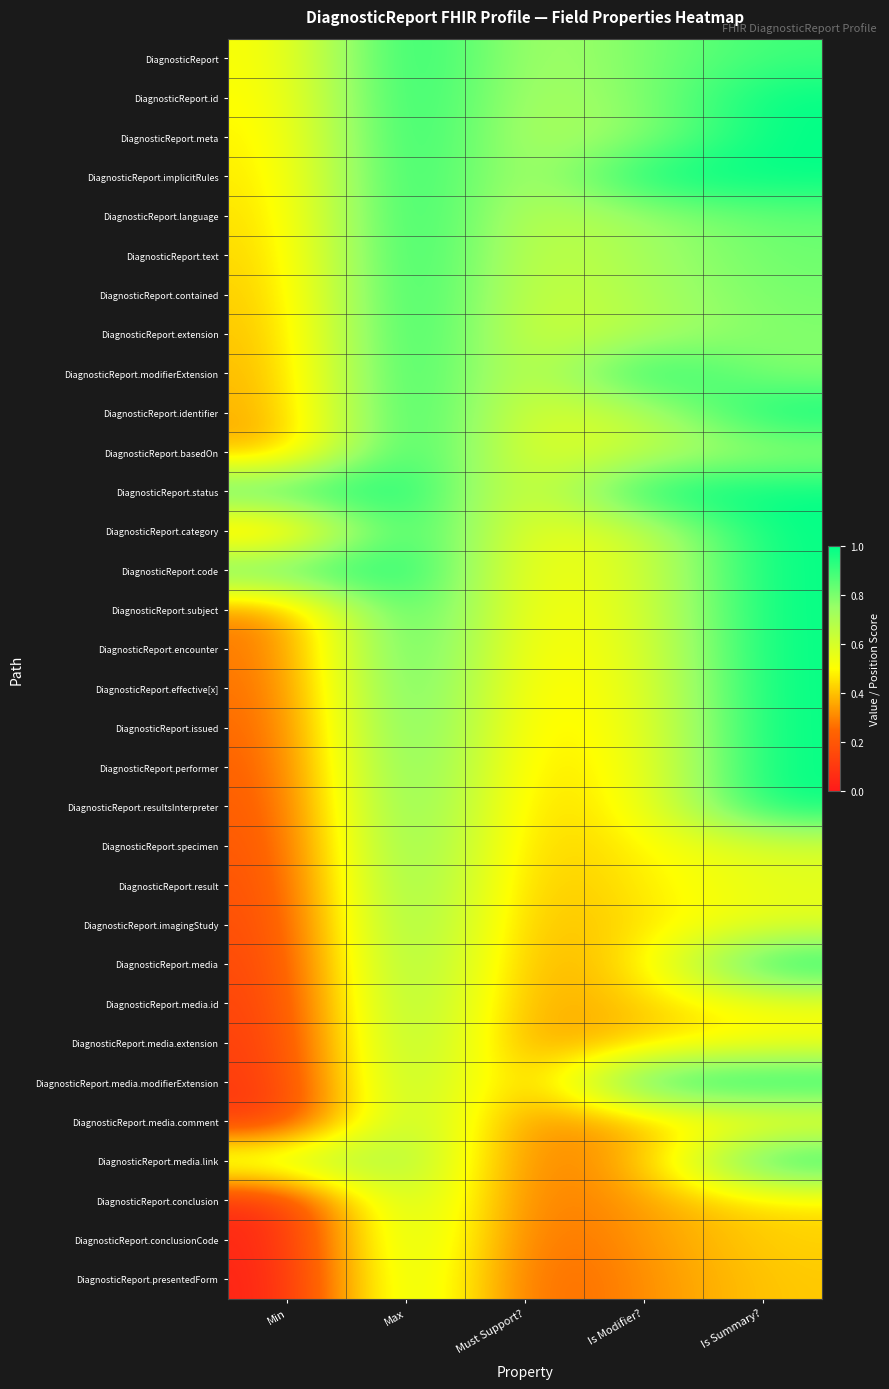

Reading right to left, transcribe all the data shown in this chart.

DiagnosticReport: Is Summary?=0.9	Is Modifier?=0.8	Must Support?=0.7	Max=1.0	Min=0.5
DiagnosticReport.id: Is Summary?=1.0	Is Modifier?=0.8	Must Support?=0.7	Max=1.0	Min=0.5
DiagnosticReport.meta: Is Summary?=1.0	Is Modifier?=0.8	Must Support?=0.7	Max=1.0	Min=0.5
DiagnosticReport.implicitRules: Is Summary?=1.0	Is Modifier?=1.0	Must Support?=0.7	Max=1.0	Min=0.5
DiagnosticReport.language: Is Summary?=0.8	Is Modifier?=0.7	Must Support?=0.6	Max=1.0	Min=0.4
DiagnosticReport.text: Is Summary?=0.8	Is Modifier?=0.7	Must Support?=0.6	Max=1.0	Min=0.4
DiagnosticReport.contained: Is Summary?=0.8	Is Modifier?=0.7	Must Support?=0.6	Max=1.0	Min=0.4
DiagnosticReport.extension: Is Summary?=0.8	Is Modifier?=0.7	Must Support?=0.6	Max=1.0	Min=0.4
DiagnosticReport.modifierExtension: Is Summary?=0.8	Is Modifier?=1.0	Must Support?=0.6	Max=1.0	Min=0.4
DiagnosticReport.identifier: Is Summary?=1.0	Is Modifier?=0.7	Must Support?=0.6	Max=1.0	Min=0.4
DiagnosticReport.basedOn: Is Summary?=0.7	Is Modifier?=0.6	Must Support?=0.5	Max=1.0	Min=0.3
DiagnosticReport.status: Is Summary?=1.0	Is Modifier?=1.0	Must Support?=0.5	Max=1.0	Min=0.9
DiagnosticReport.category: Is Summary?=1.0	Is Modifier?=0.6	Must Support?=0.5	Max=1.0	Min=0.3
DiagnosticReport.code: Is Summary?=1.0	Is Modifier?=0.6	Must Support?=0.5	Max=1.0	Min=0.9
DiagnosticReport.subject: Is Summary?=1.0	Is Modifier?=0.6	Must Support?=0.5	Max=1.0	Min=0.3
DiagnosticReport.encounter: Is Summary?=1.0	Is Modifier?=0.6	Must Support?=0.5	Max=1.0	Min=0.3
DiagnosticReport.effective[x]: Is Summary?=1.0	Is Modifier?=0.6	Must Support?=0.5	Max=0.9	Min=0.2
DiagnosticReport.issued: Is Summary?=1.0	Is Modifier?=0.5	Must Support?=0.4	Max=0.9	Min=0.2
DiagnosticReport.performer: Is Summary?=1.0	Is Modifier?=0.5	Must Support?=0.4	Max=0.9	Min=0.2
DiagnosticReport.resultsInterpreter: Is Summary?=1.0	Is Modifier?=0.5	Must Support?=0.4	Max=0.9	Min=0.2
DiagnosticReport.specimen: Is Summary?=0.6	Is Modifier?=0.5	Must Support?=0.4	Max=0.9	Min=0.2
DiagnosticReport.result: Is Summary?=0.6	Is Modifier?=0.5	Must Support?=0.4	Max=0.9	Min=0.2
DiagnosticReport.imagingStudy: Is Summary?=0.6	Is Modifier?=0.5	Must Support?=0.4	Max=0.9	Min=0.2
DiagnosticReport.media: Is Summary?=1.0	Is Modifier?=0.4	Must Support?=0.3	Max=0.8	Min=0.1
DiagnosticReport.media.id: Is Summary?=0.5	Is Modifier?=0.4	Must Support?=0.3	Max=0.8	Min=0.1
DiagnosticReport.media.extension: Is Summary?=0.5	Is Modifier?=0.4	Must Support?=0.3	Max=0.8	Min=0.1
DiagnosticReport.media.modifierExtension: Is Summary?=1.0	Is Modifier?=1.0	Must Support?=0.3	Max=0.8	Min=0.1
DiagnosticReport.media.comment: Is Summary?=0.5	Is Modifier?=0.4	Must Support?=0.3	Max=0.8	Min=0.1
DiagnosticReport.media.link: Is Summary?=1.0	Is Modifier?=0.4	Must Support?=0.3	Max=0.8	Min=0.7
DiagnosticReport.conclusion: Is Summary?=0.4	Is Modifier?=0.3	Must Support?=0.2	Max=0.7	Min=0.0
DiagnosticReport.conclusionCode: Is Summary?=0.4	Is Modifier?=0.3	Must Support?=0.2	Max=0.7	Min=0.0
DiagnosticReport.presentedForm: Is Summary?=0.4	Is Modifier?=0.3	Must Support?=0.2	Max=0.7	Min=0.0